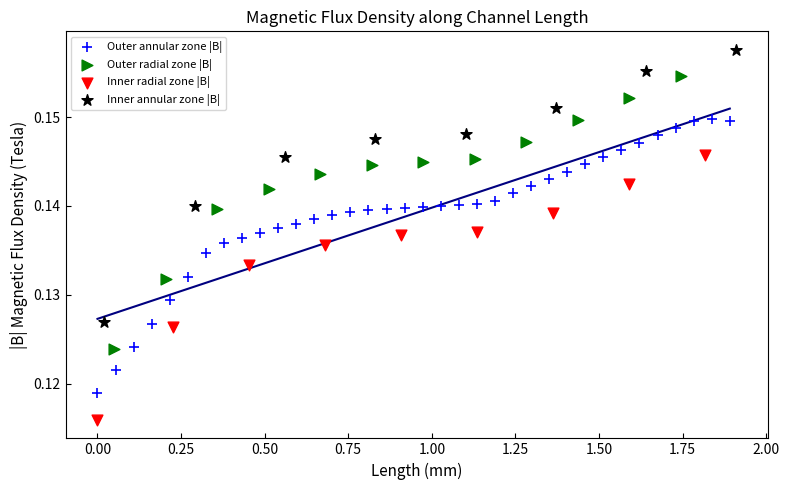

Which series contains the highest Y value?

Inner annular zone |B|